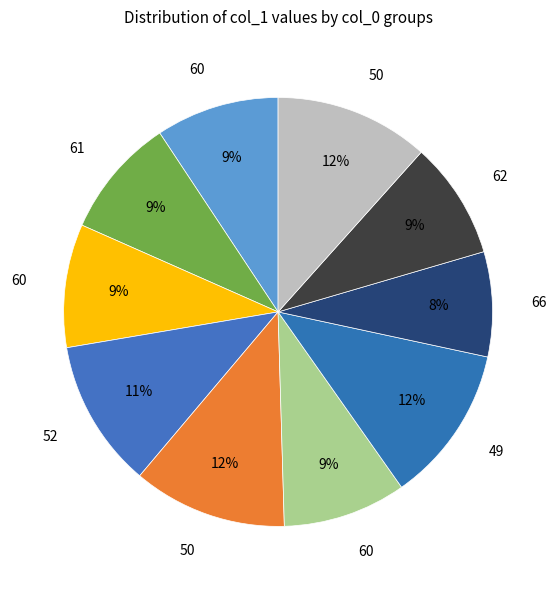

How many segments does this pie chart have?

10